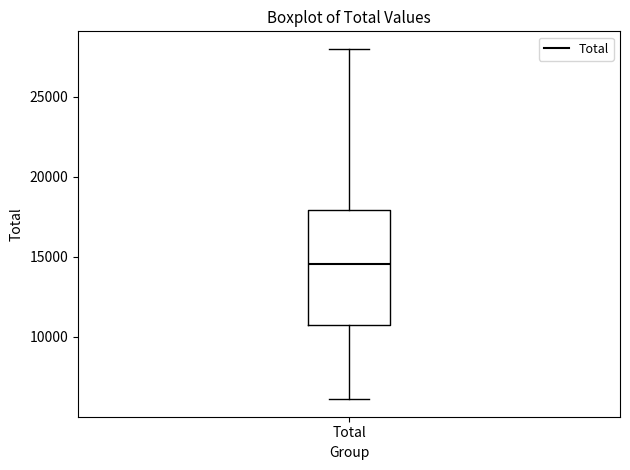

Where is the upper edge of the box for Total on the y-axis? The values are not printed on the chart, so give them approximately, as read against the axis.

18000